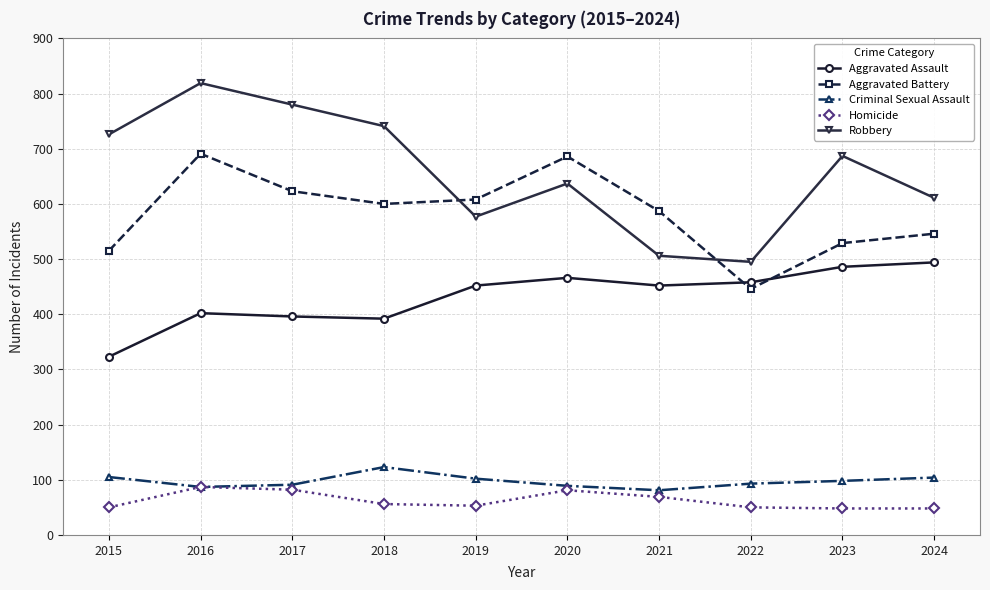

Read the Aggravated Battery value at 2015.

515